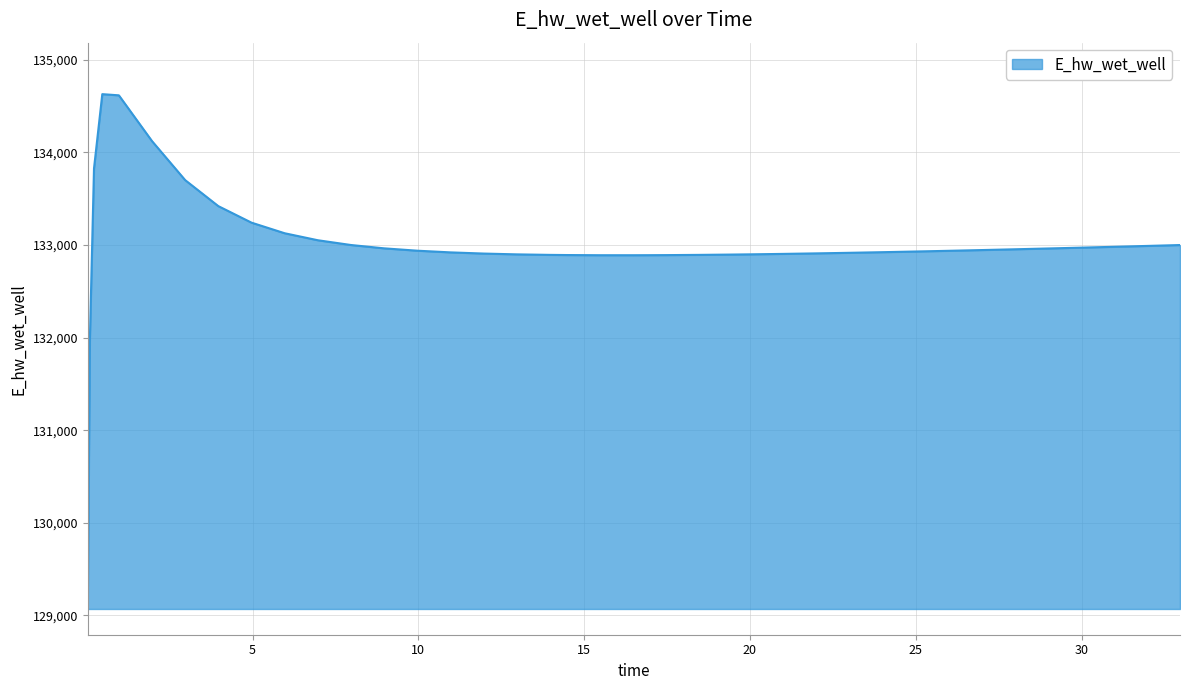

What is the minimum value shown in the chart?

129070.3